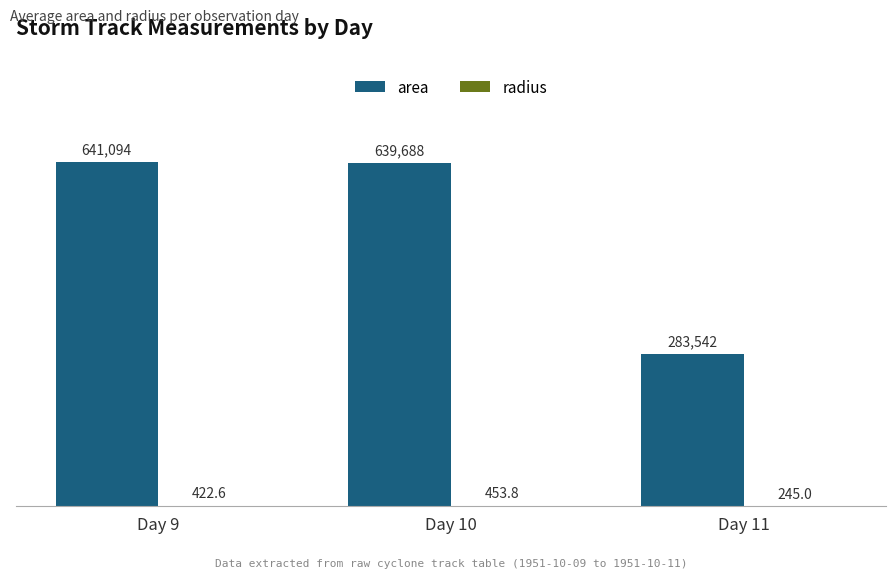

What is the average value of the area series?

521441.0